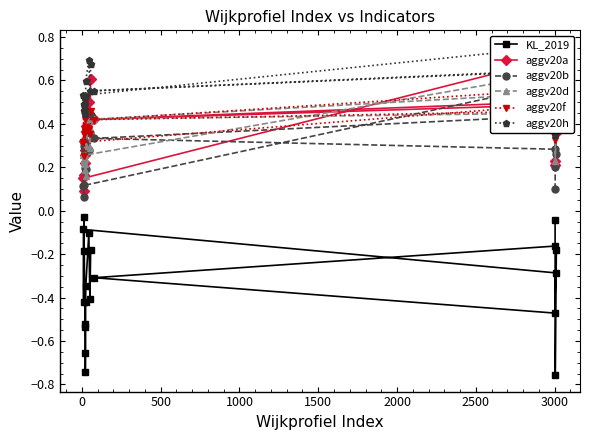

List the series in order of their peak value, highest first.

aggv20h, aggv20a, aggv20d, aggv20b, aggv20f, KL_2019